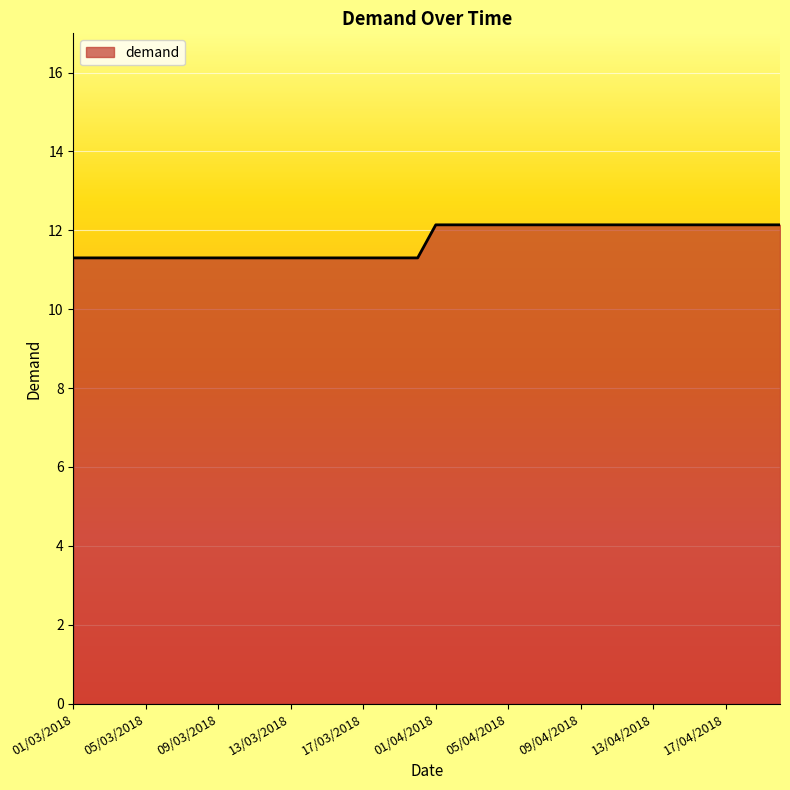

What is the difference between the maximum and minimum values?

0.8